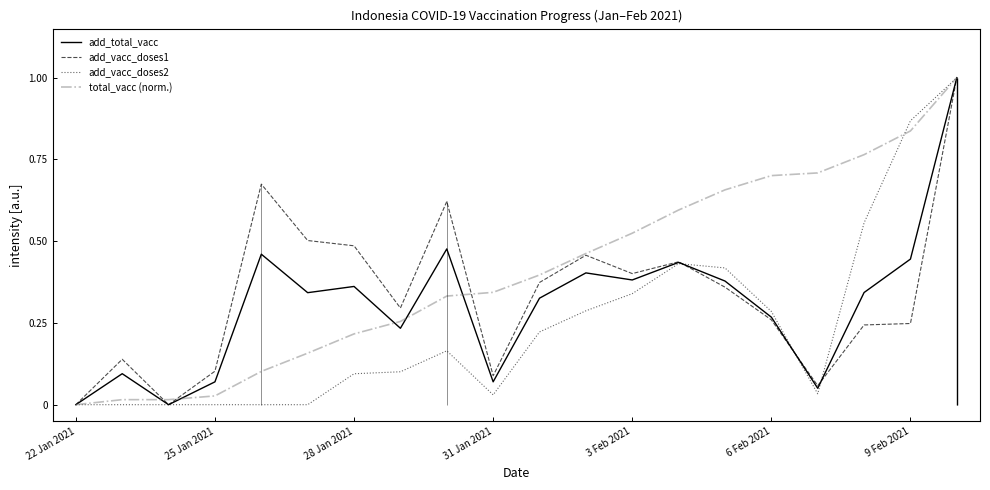

Where is add_vacc_doses2 nearest to the value 0?

22 Jan 2021